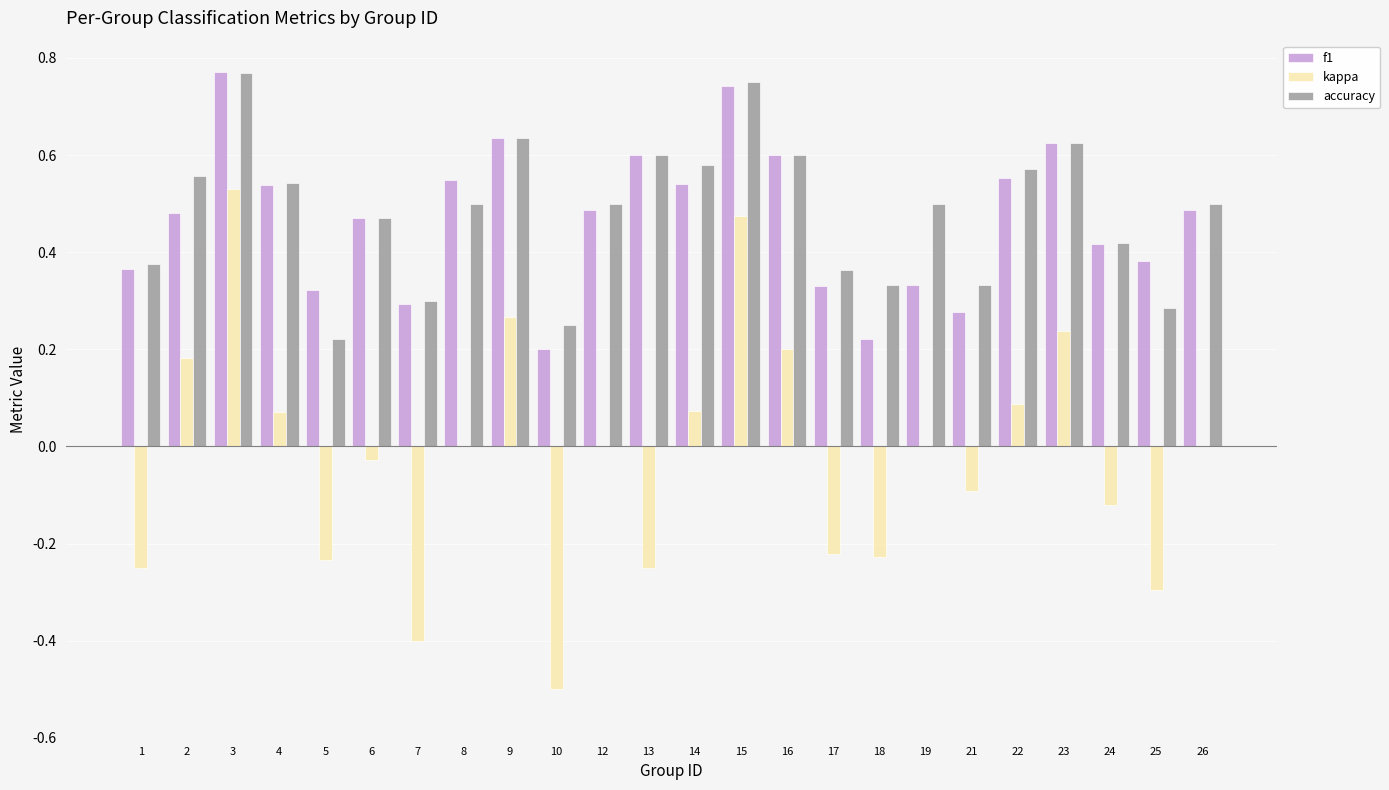

Is it true that accuracy equals 0.1 at 25?

False